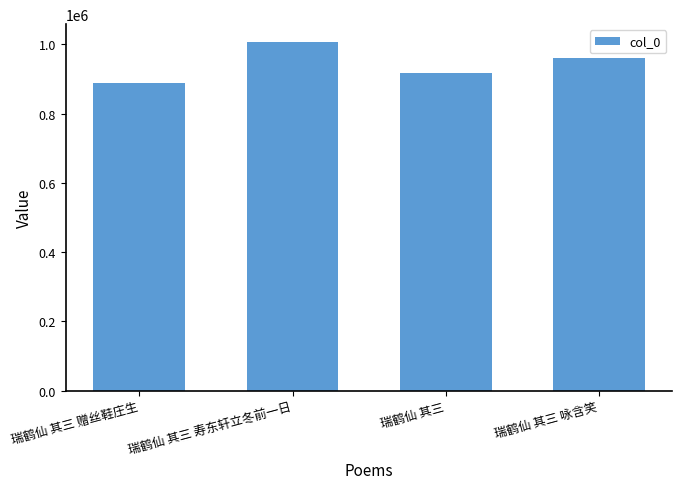

What is the difference between the values at 瑞鹤仙 其三 咏含笑 and 瑞鹤仙 其三 寿东轩立冬前一日?

47713